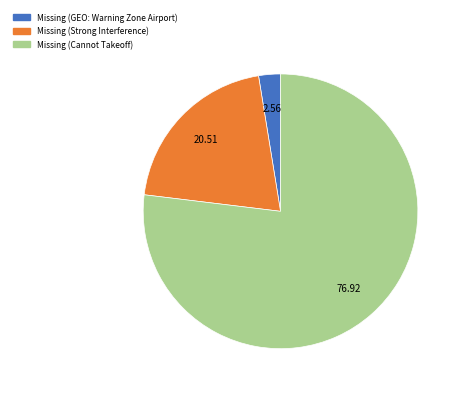

What is the ratio of the value at Missing (GEO: Warning Zone Airport) to the value at Missing (Strong Interference)?

0.1